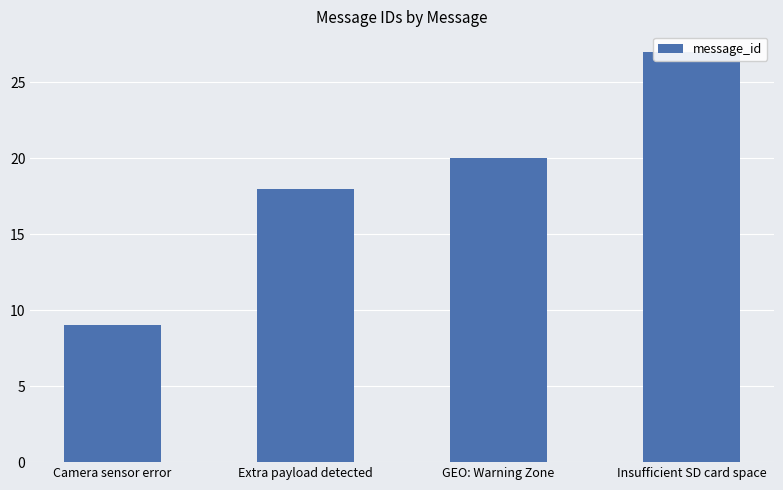

List the labels in order of value, largest first.

Insufficient SD card space, GEO: Warning Zone, Extra payload detected, Camera sensor error